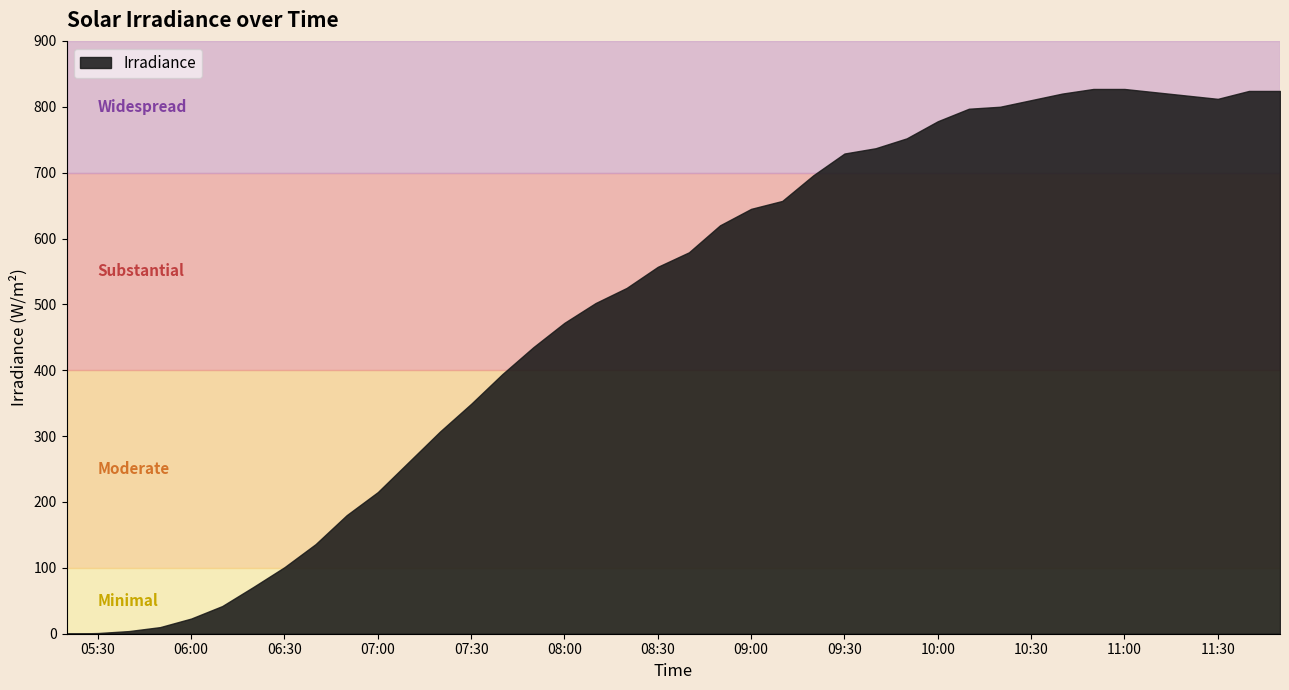

Which label corresponds to the smallest value in the chart?

2022-11-18 05:20:00